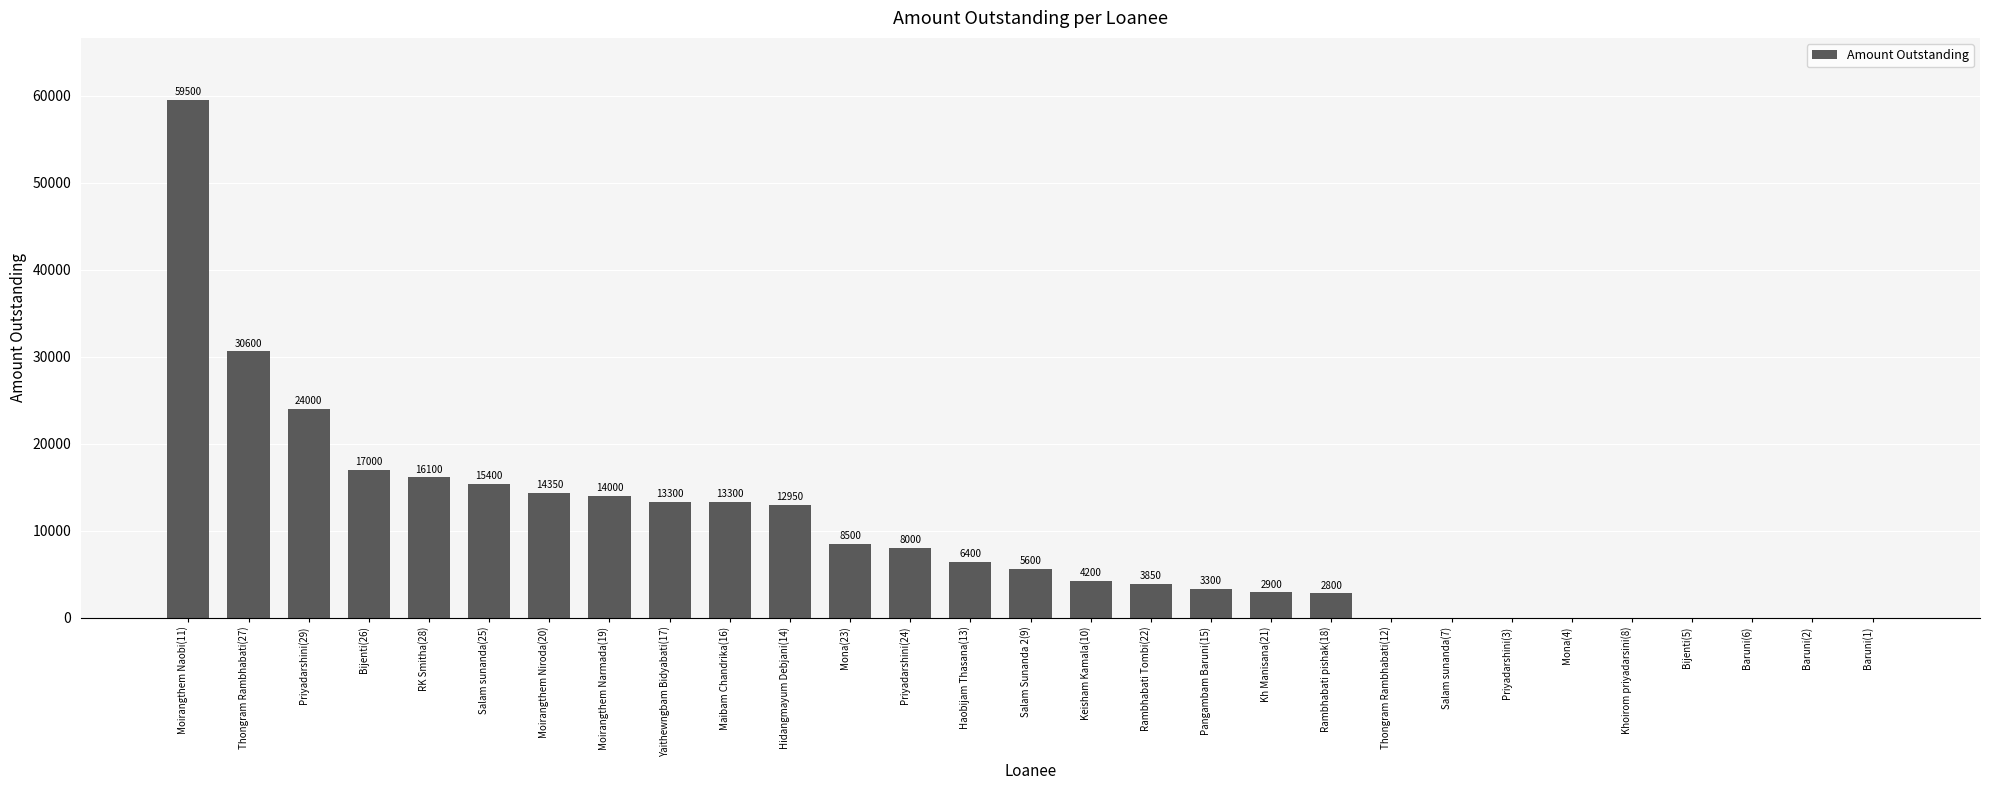

What is the maximum value shown in the chart?

59500